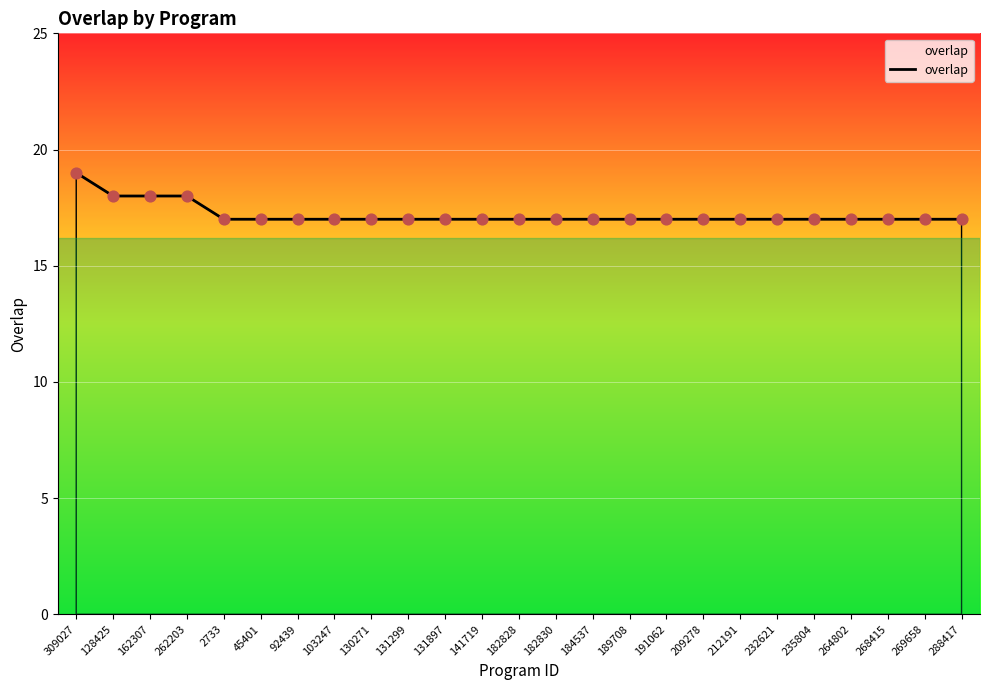

Which has a higher value, 162307 or 103247?

162307